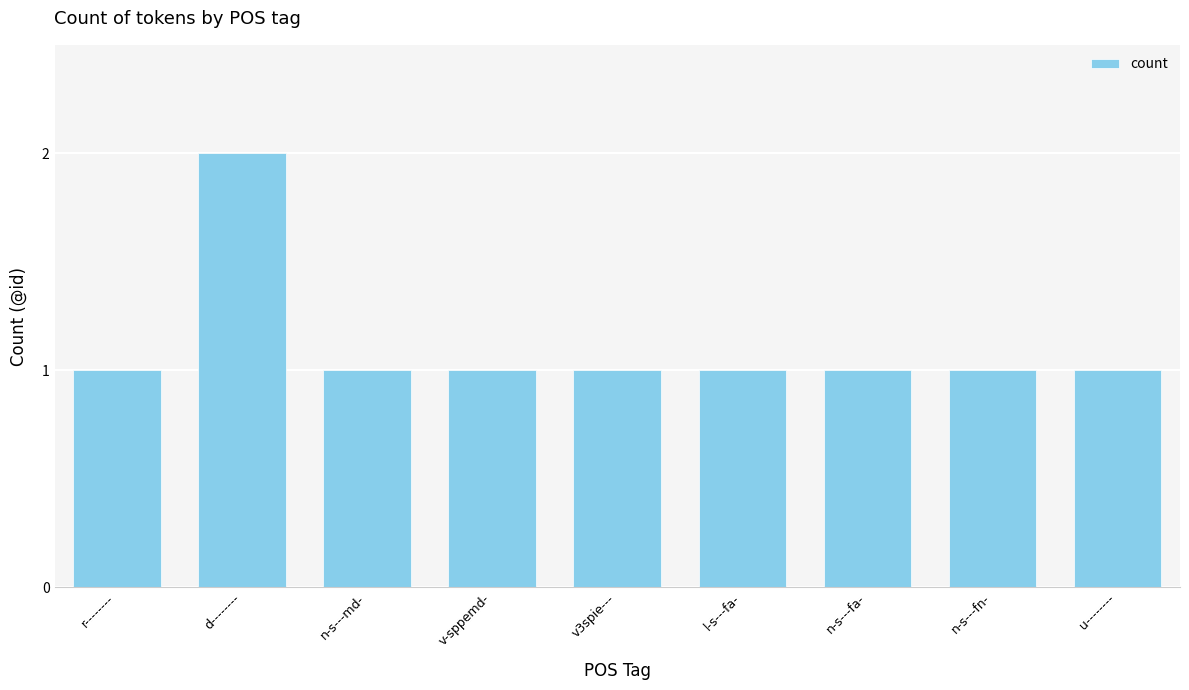

Which label corresponds to the largest value in the chart?

d--------